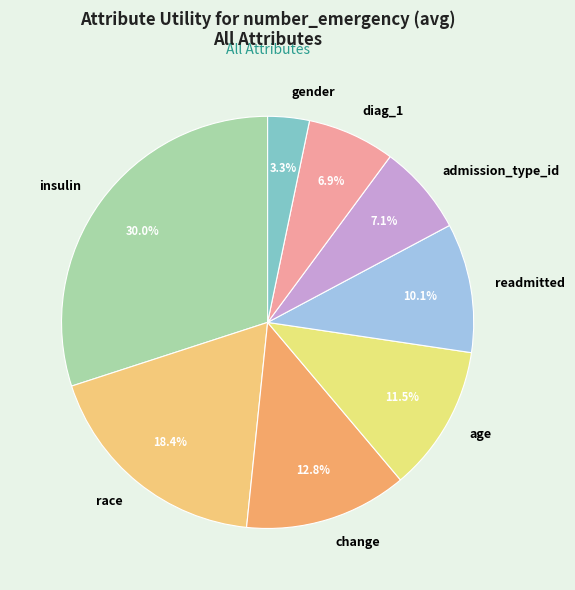

Does admission_type_id account for over 50% of the chart?

No